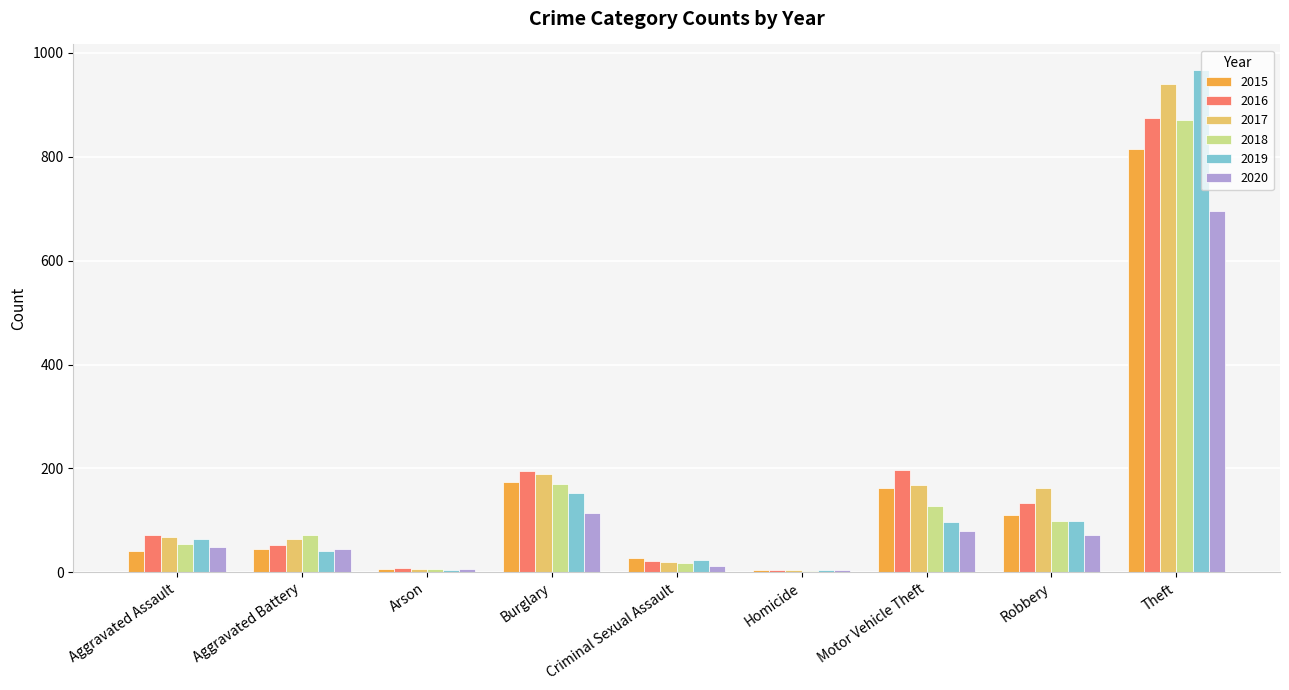

At which label is 2020 closest to 350?

Burglary